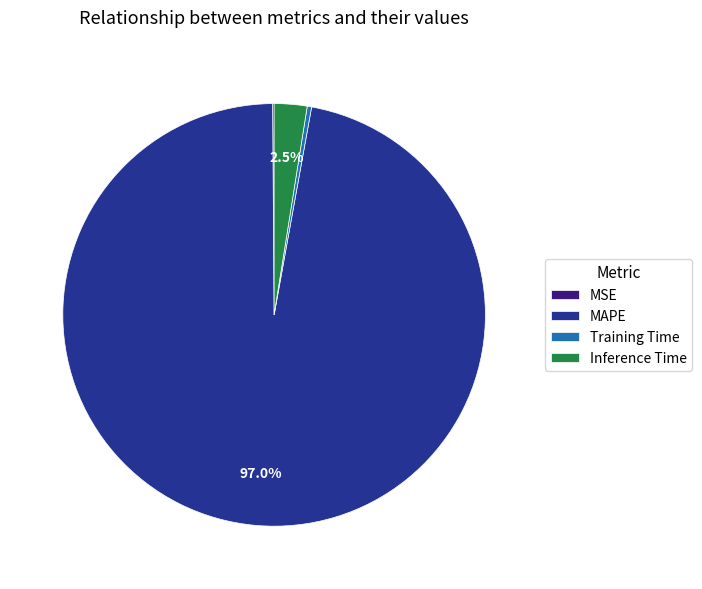

To the nearest percent, what is the difference between the largest and smallest slice percentages?

97%